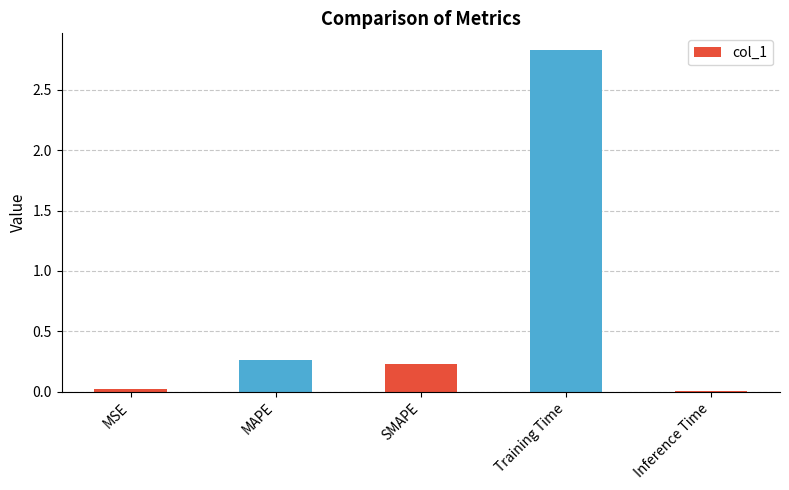

The chart shows a value of 4.7 at Training Time. True or false?

False